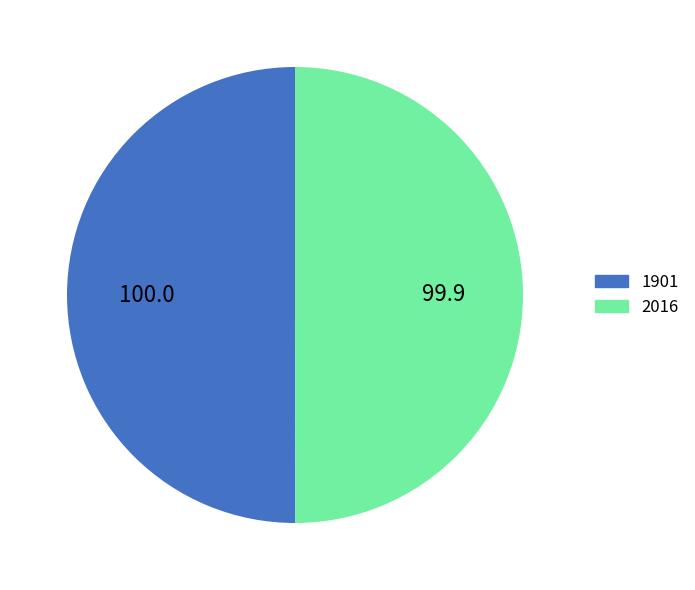

Approximately how many times larger is the value at 1901 compared to 2016?

1.0